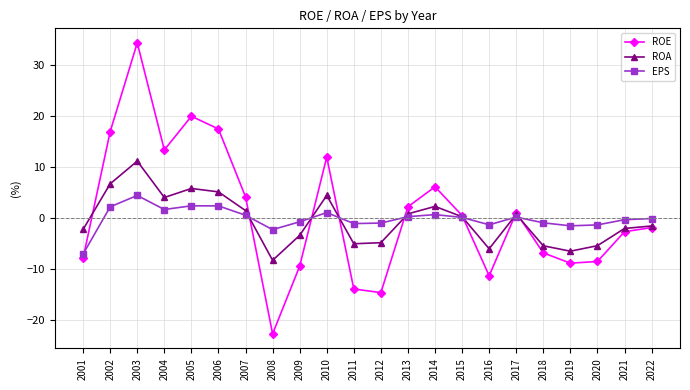

Which category has the highest value across all series?

2003